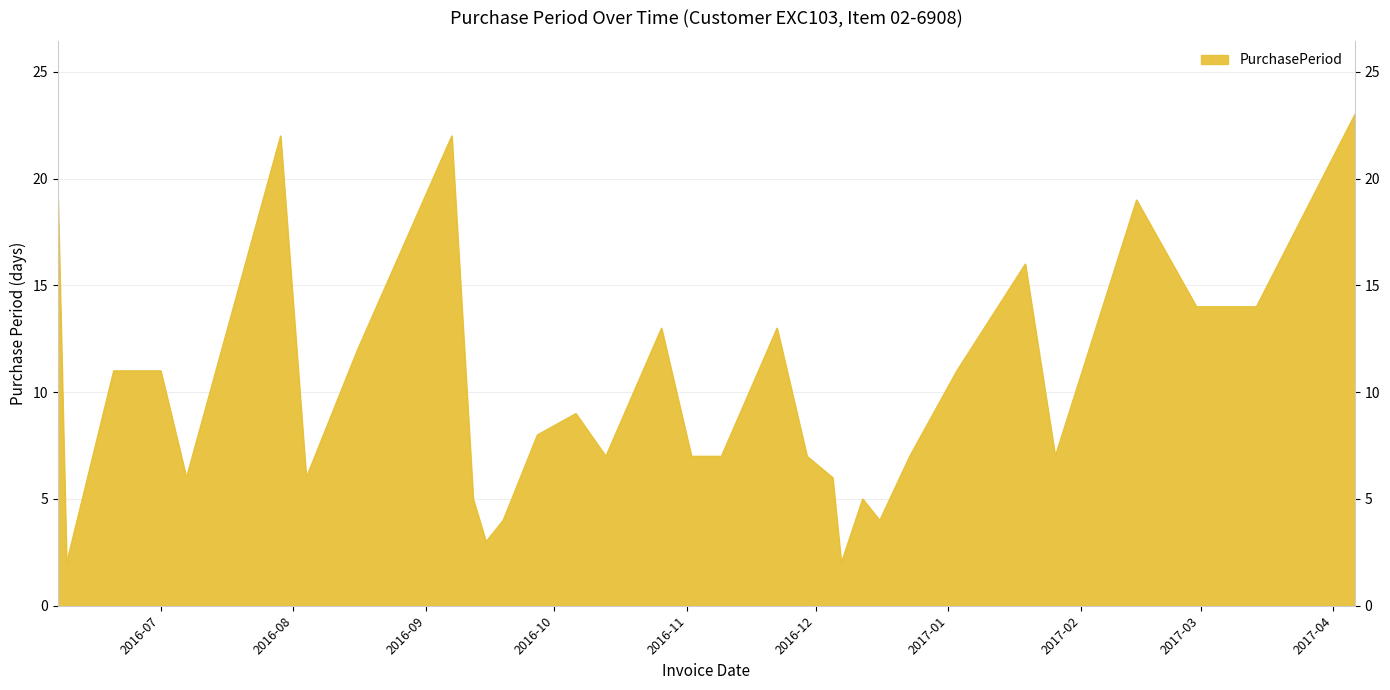

Is it true that the value at 2016-11-09 is 7?

True